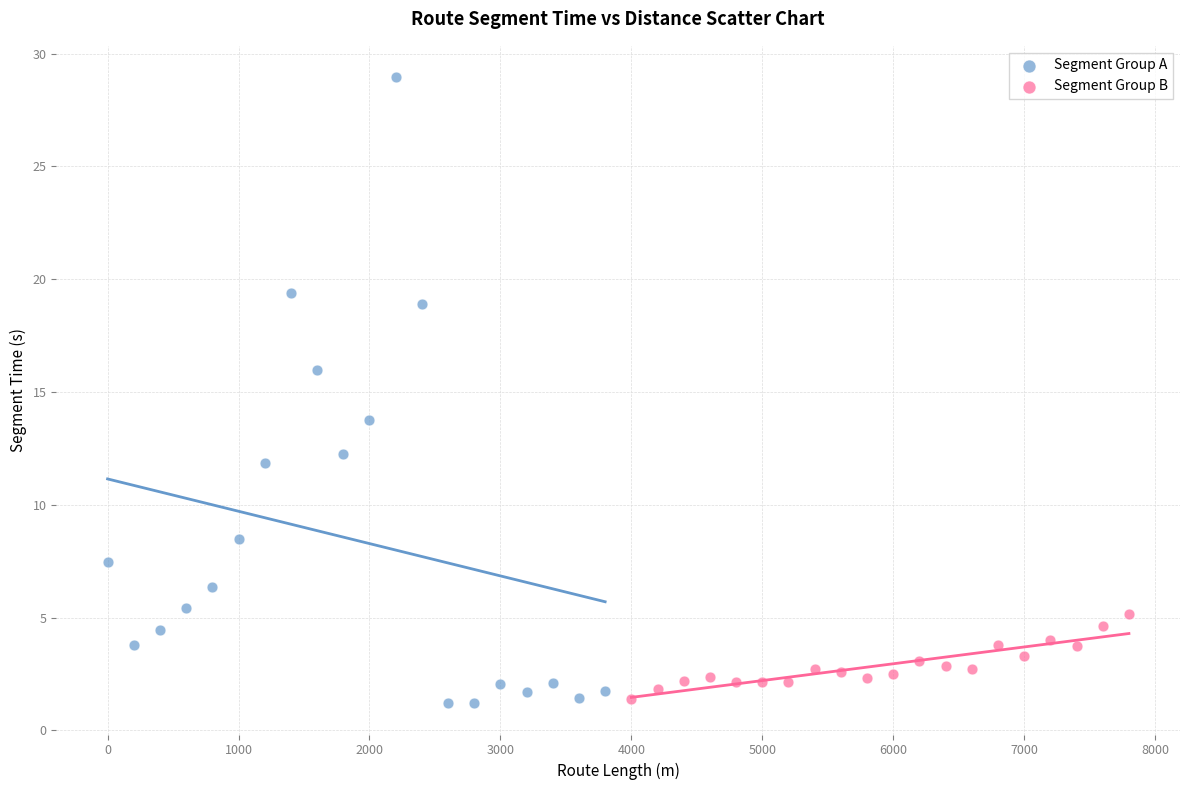

Which series has the largest Y range (max minus min)?

Segment Group A